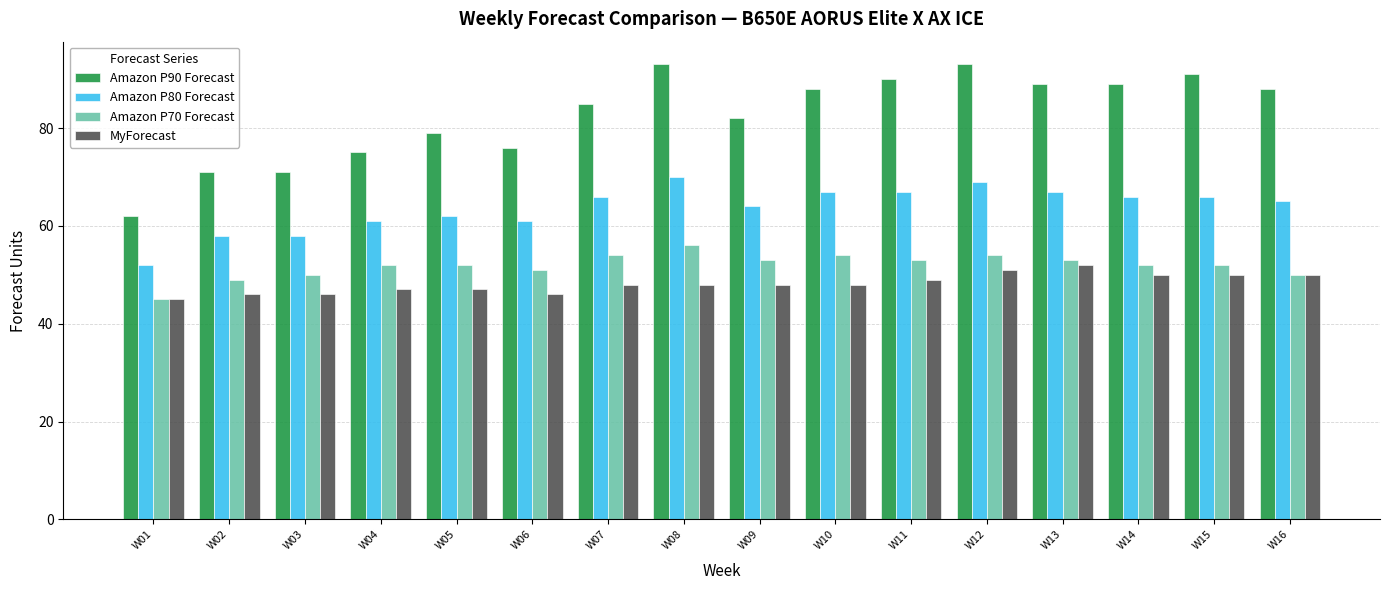

Which series has the largest total across all categories?

Amazon P90 Forecast